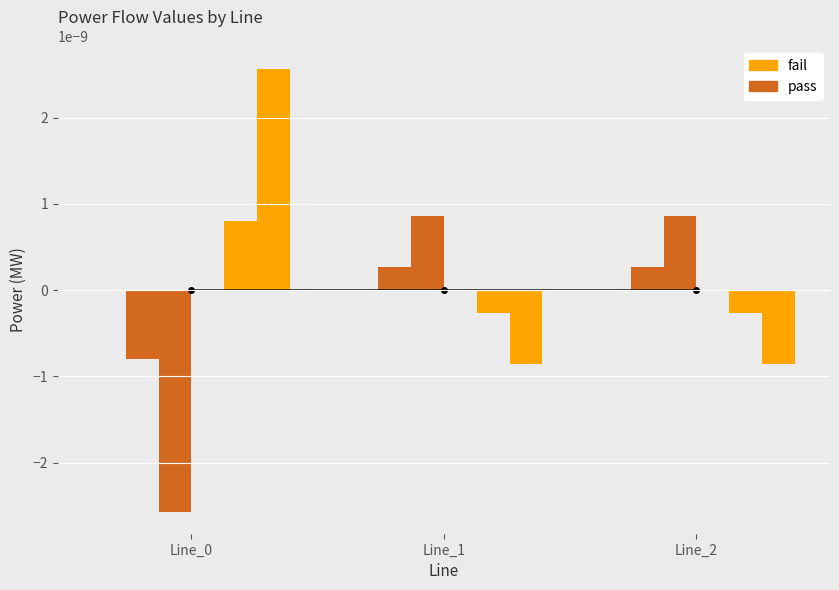

List the labels in order of pf_p_a_from_mw value, largest first.

Line_0, Line_2, Line_1